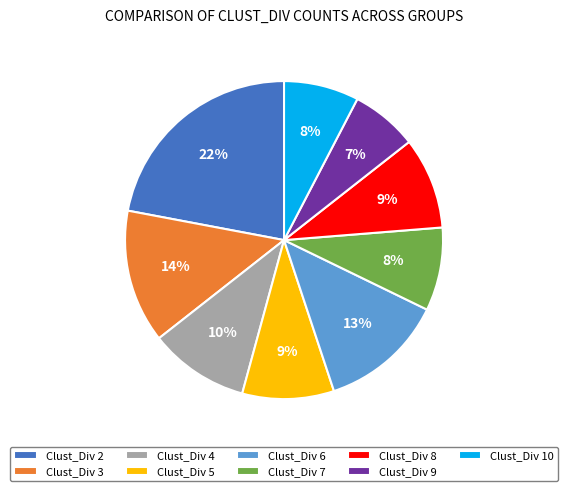

Which slice is the largest?

Clust_Div 2